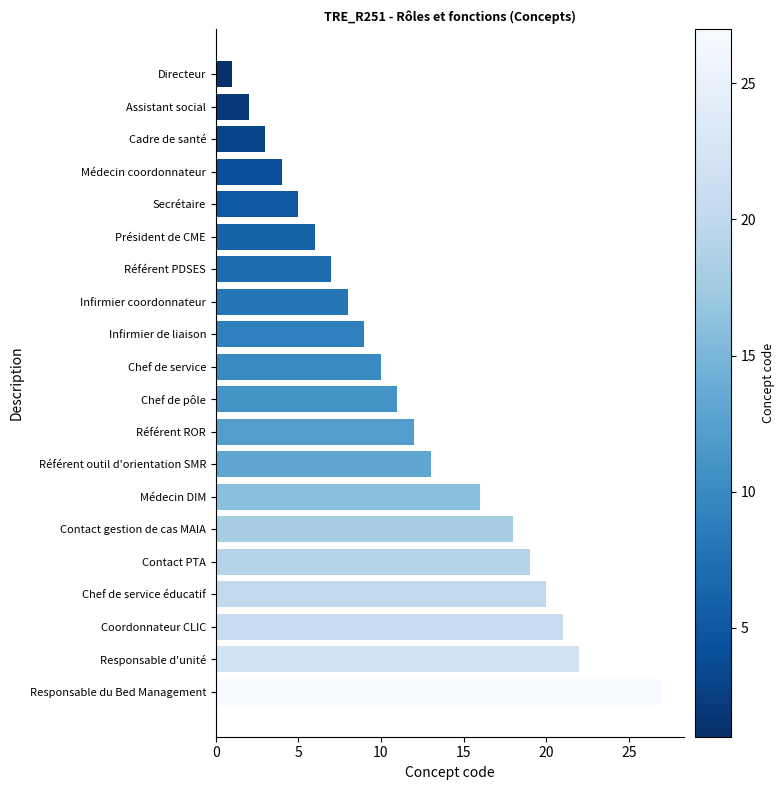

List the labels in order of value, largest first.

Responsable du Bed Management, Responsable d'unité, Coordonnateur CLIC, Chef de service éducatif, Contact PTA, Contact gestion de cas MAIA, Médecin DIM, Référent outil d'orientation SMR, Référent ROR, Chef de pôle, Chef de service, Infirmier de liaison, Infirmier coordonnateur, Référent PDSES, Président de CME, Secrétaire, Médecin coordonnateur, Cadre de santé, Assistant social, Directeur